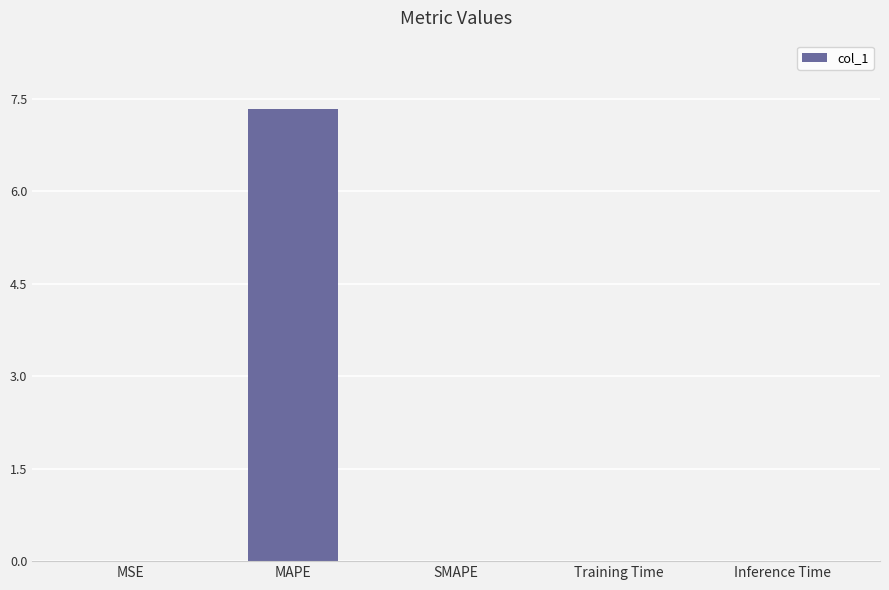

Read the value at MAPE.

7.3